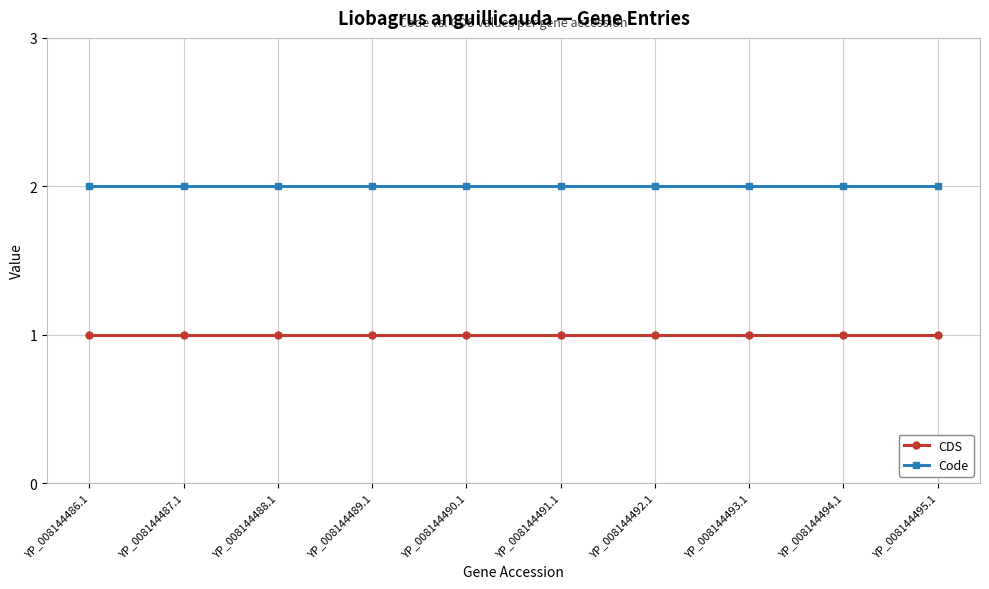

What position from the right is YP_008144486.1?

10